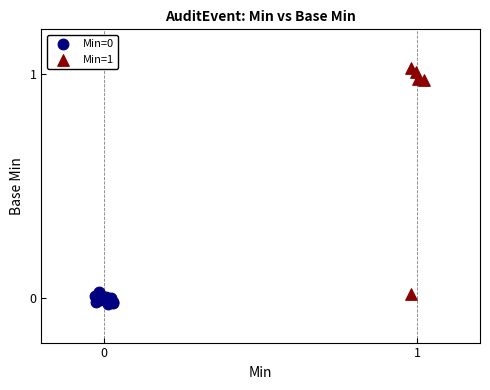

Which series contains the highest Y value?

Min=1